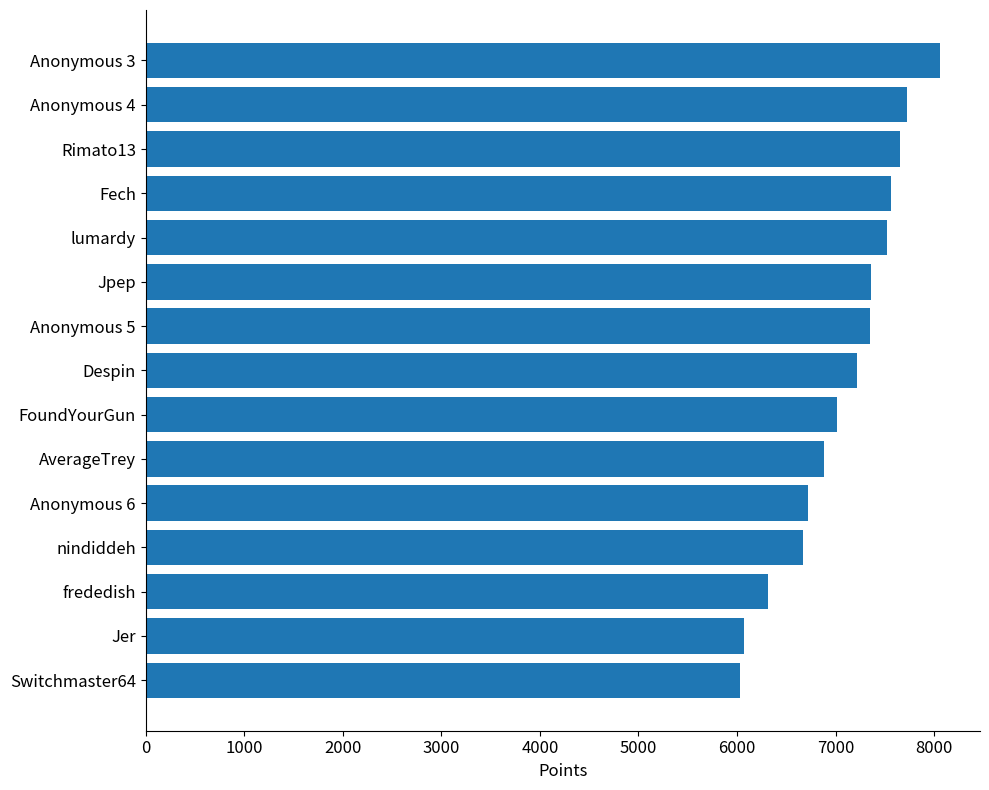

What is the maximum value shown in the chart?

8063